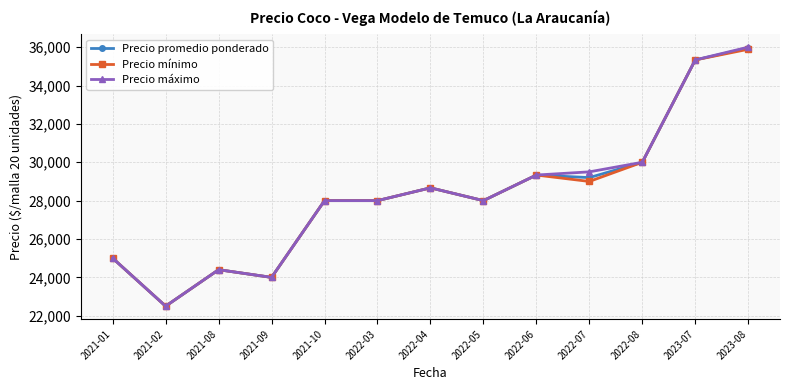

What is the minimum value shown in the chart?

22500.0